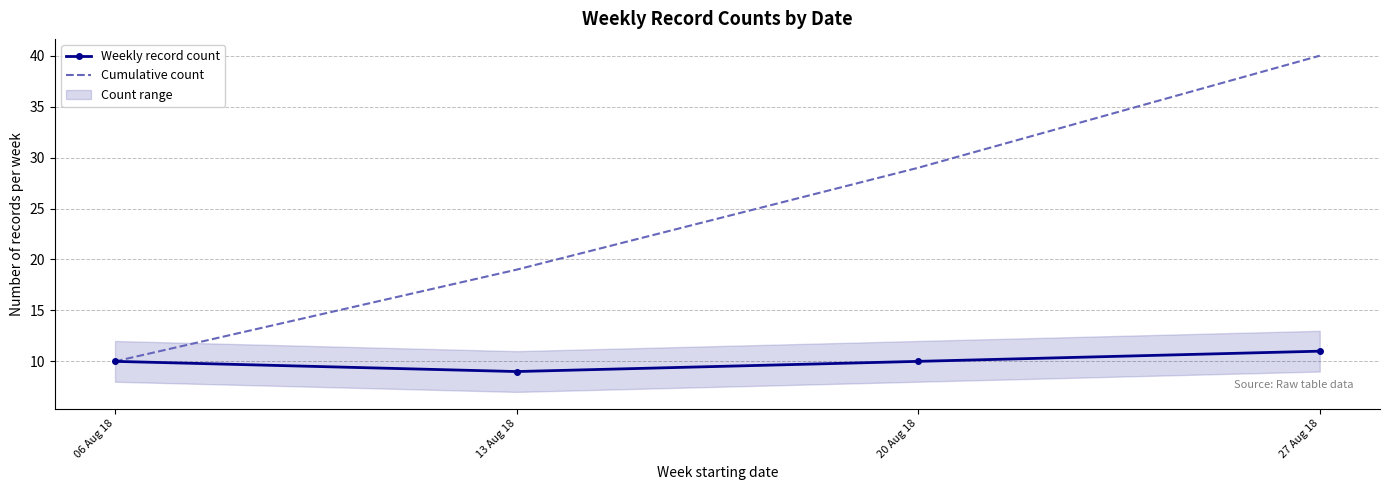

Which series has the largest range (max minus min)?

Cumulative count